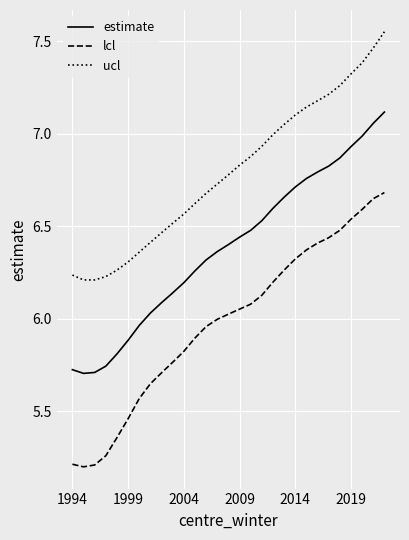

What is the smallest value displayed?

5.2